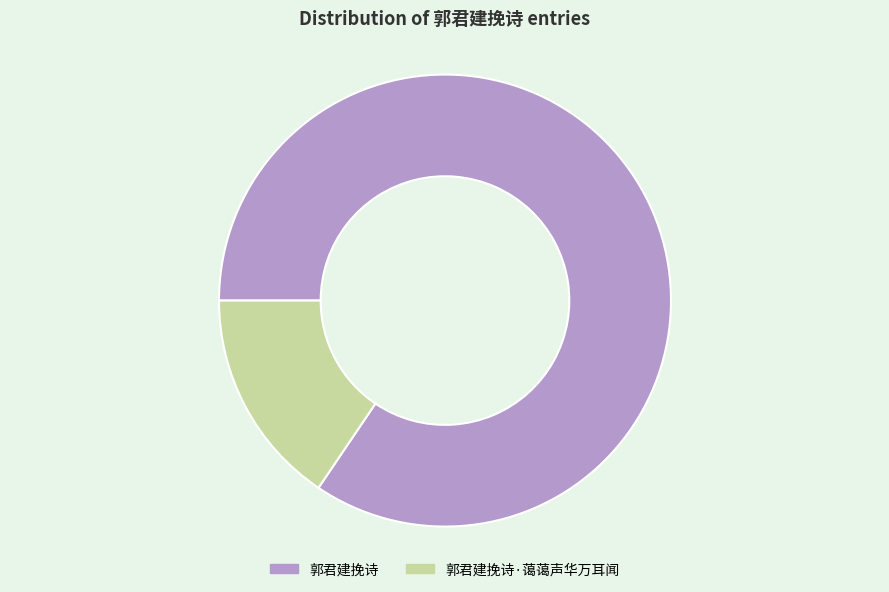

Is there any slice that represents more than half of the pie?

Yes